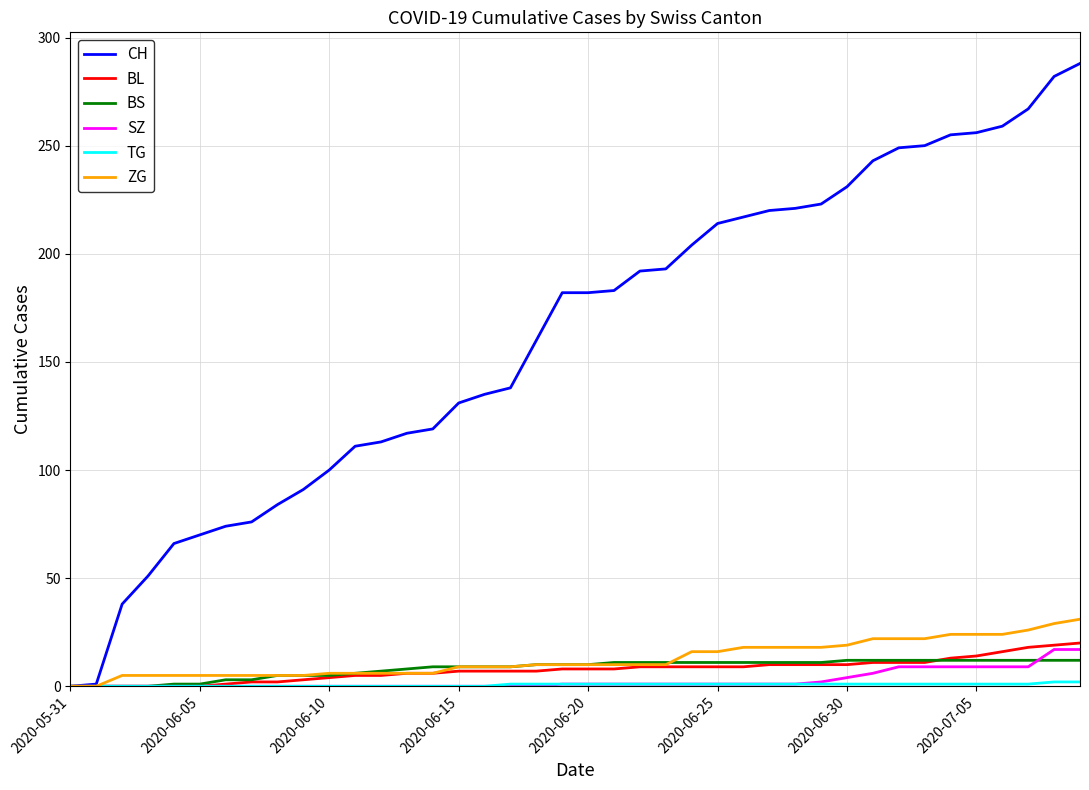

Which series has the largest total across all categories?

CH